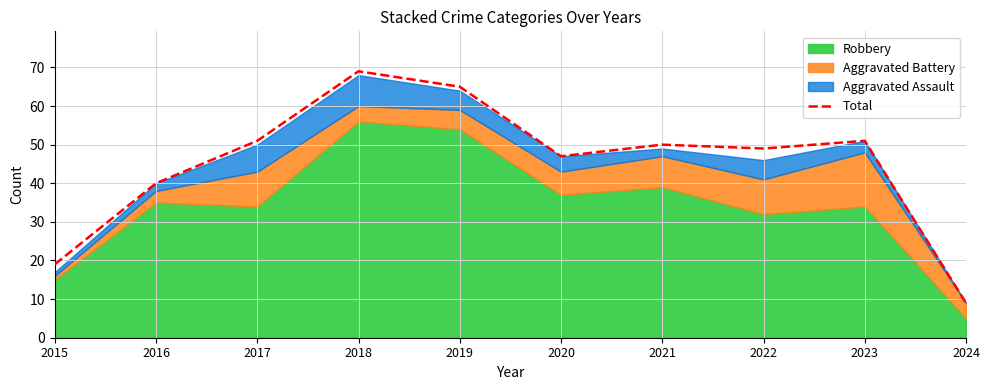

What is the value of the 8th point from the left?

49